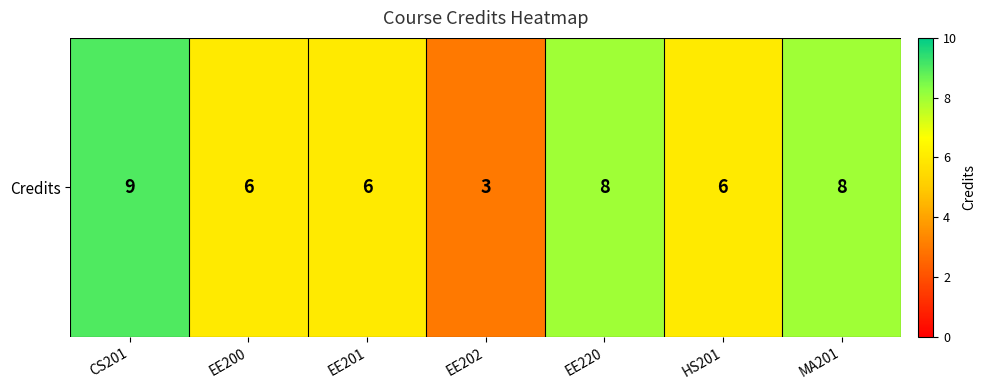

At which label is the value closest to 6?

EE200